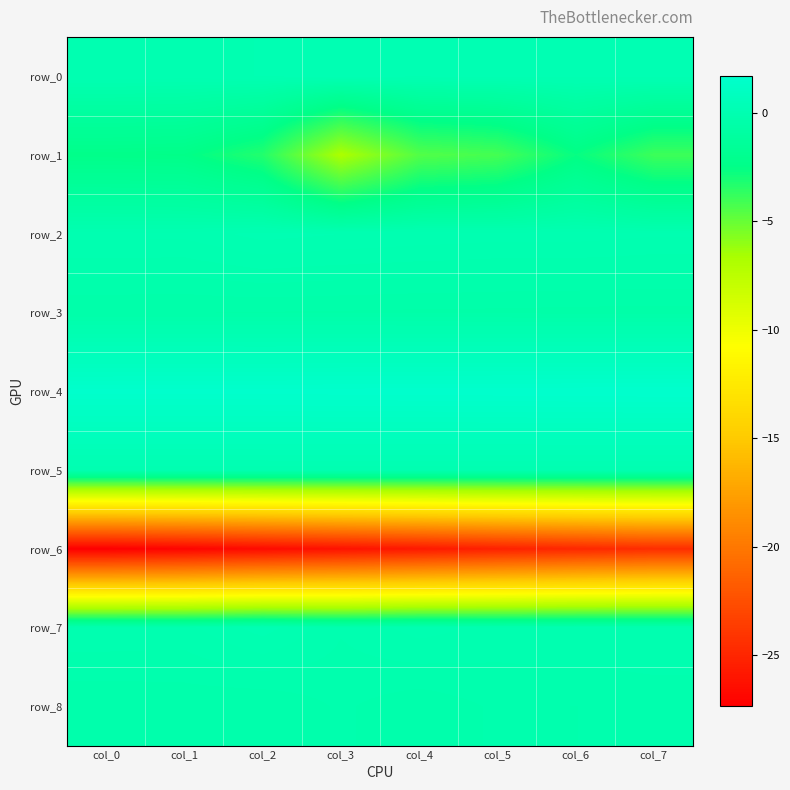

Rank the series by their maximum value, from lowest to highest.

row_6, row_1, row_3, row_8, row_5, row_2, row_7, row_0, row_4